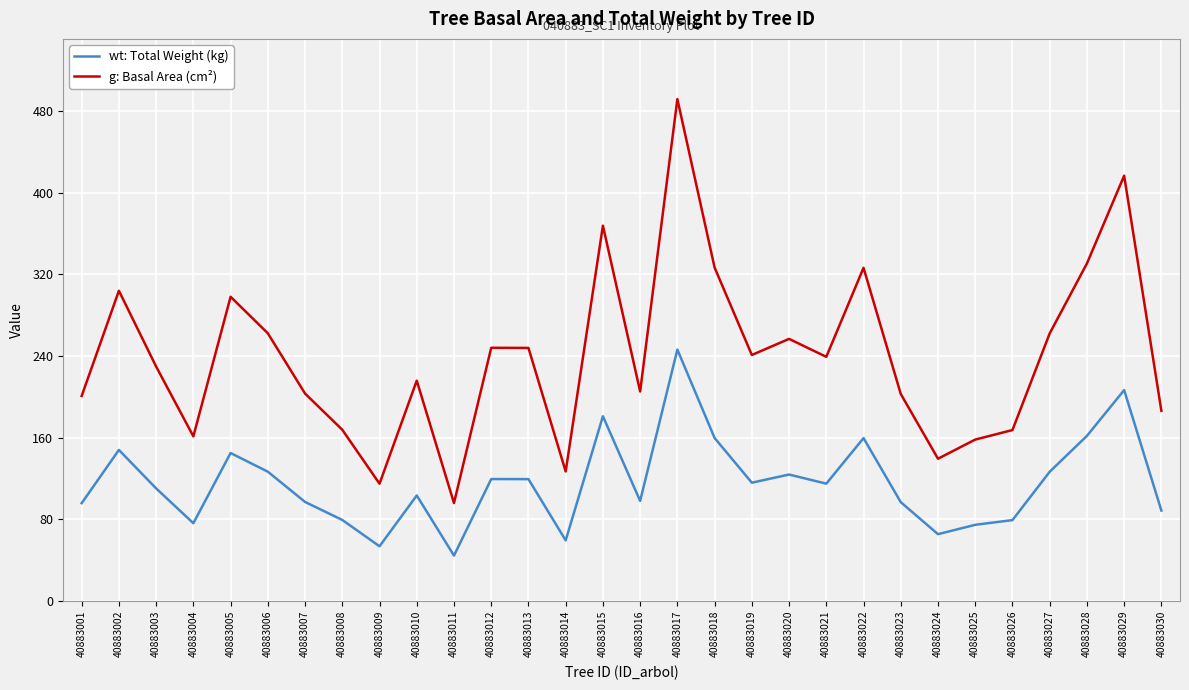

Rank the series by their maximum value, from highest to lowest.

g: Basal Area (cm²), wt: Total Weight (kg)